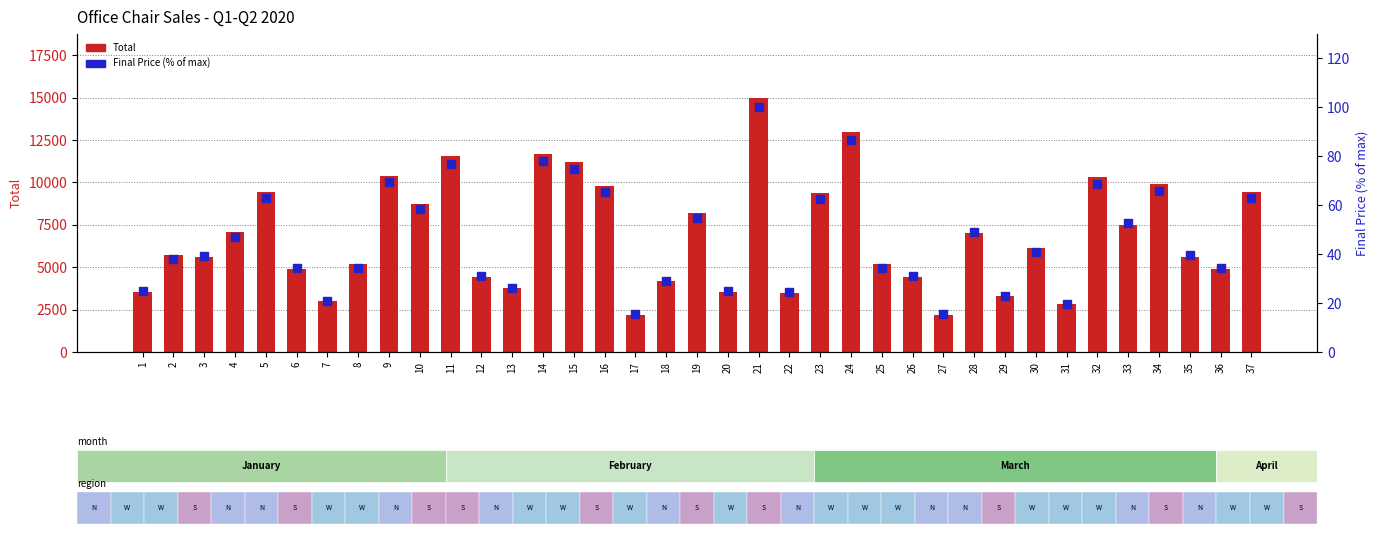

What are all the series names shown in the legend?

Total, Final Price (% of max)